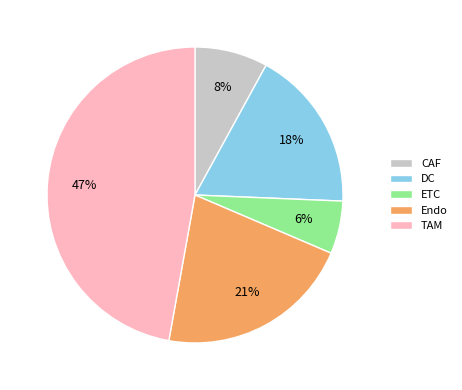

Rank the categories by value from highest to lowest.

TAM, Endo, DC, CAF, ETC